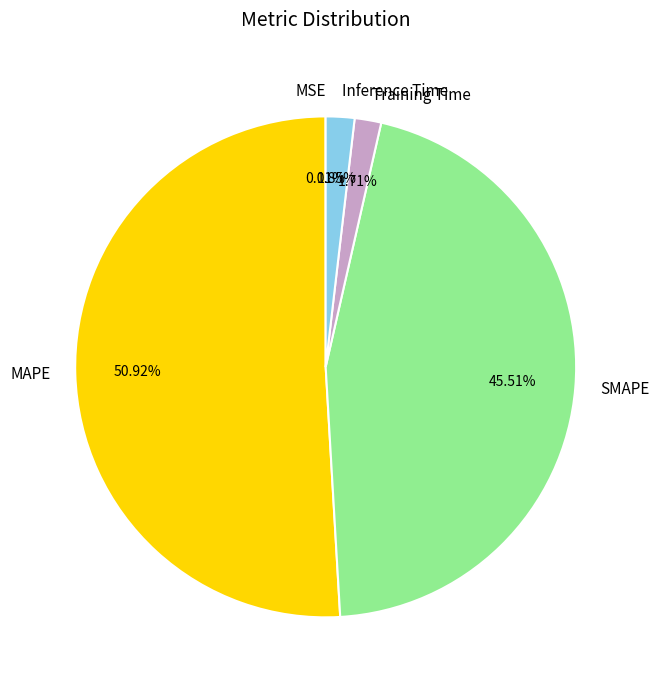

What percentage is the MAPE slice, to the nearest percent?

51%